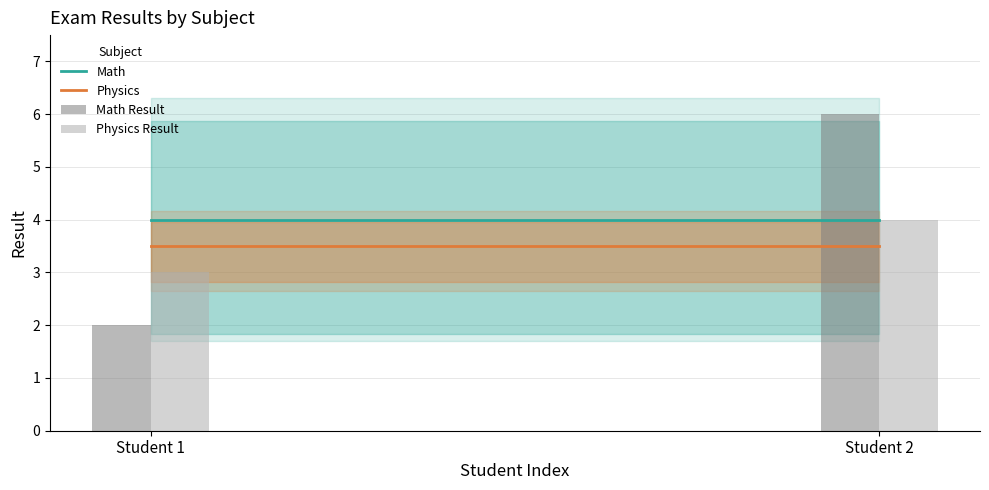

Reading right to left, list all the values displayed in this chart.

Math Result: Student 2=6	Student 1=2
Physics Result: Student 2=4	Student 1=3